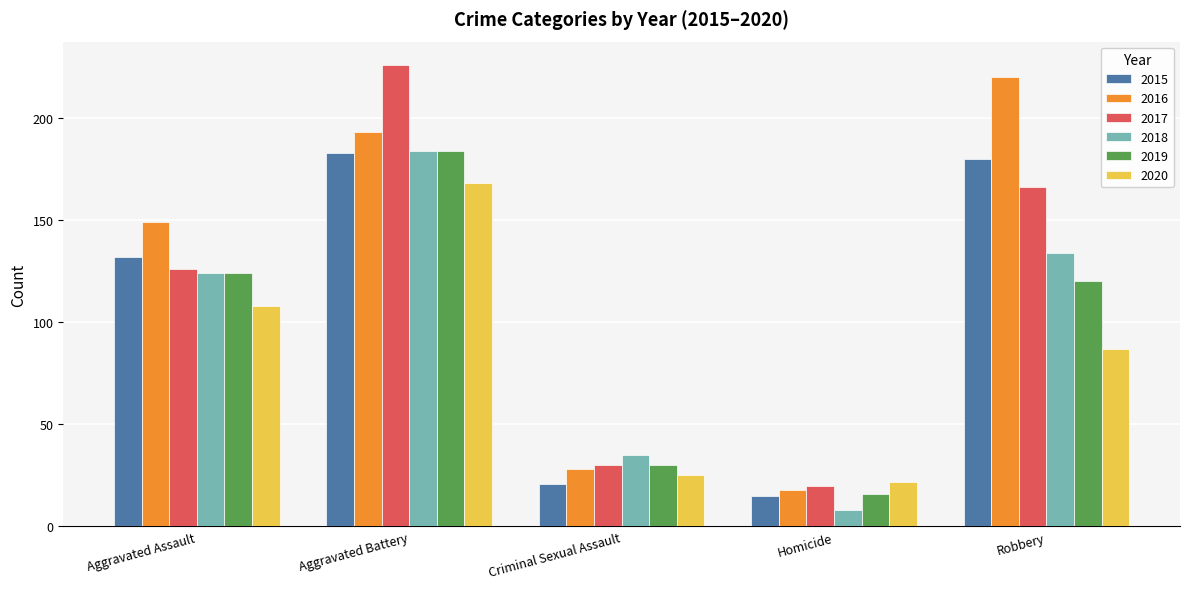

Which series has the largest range (max minus min)?

2017